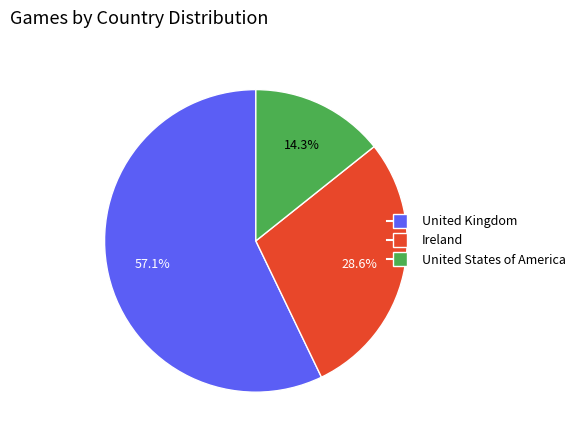

True or false: Ireland accounts for 29% of the total.

True